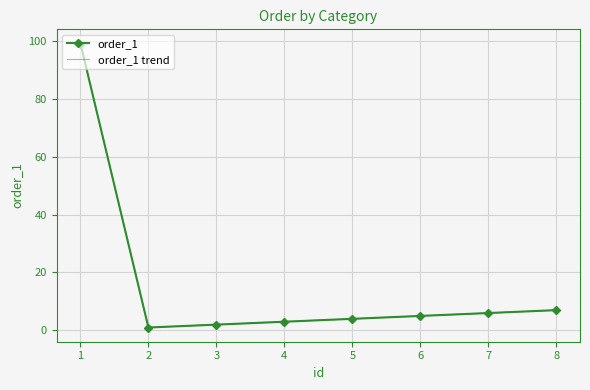

What is the value of the order_1 trend point at the 1st from the left?

99